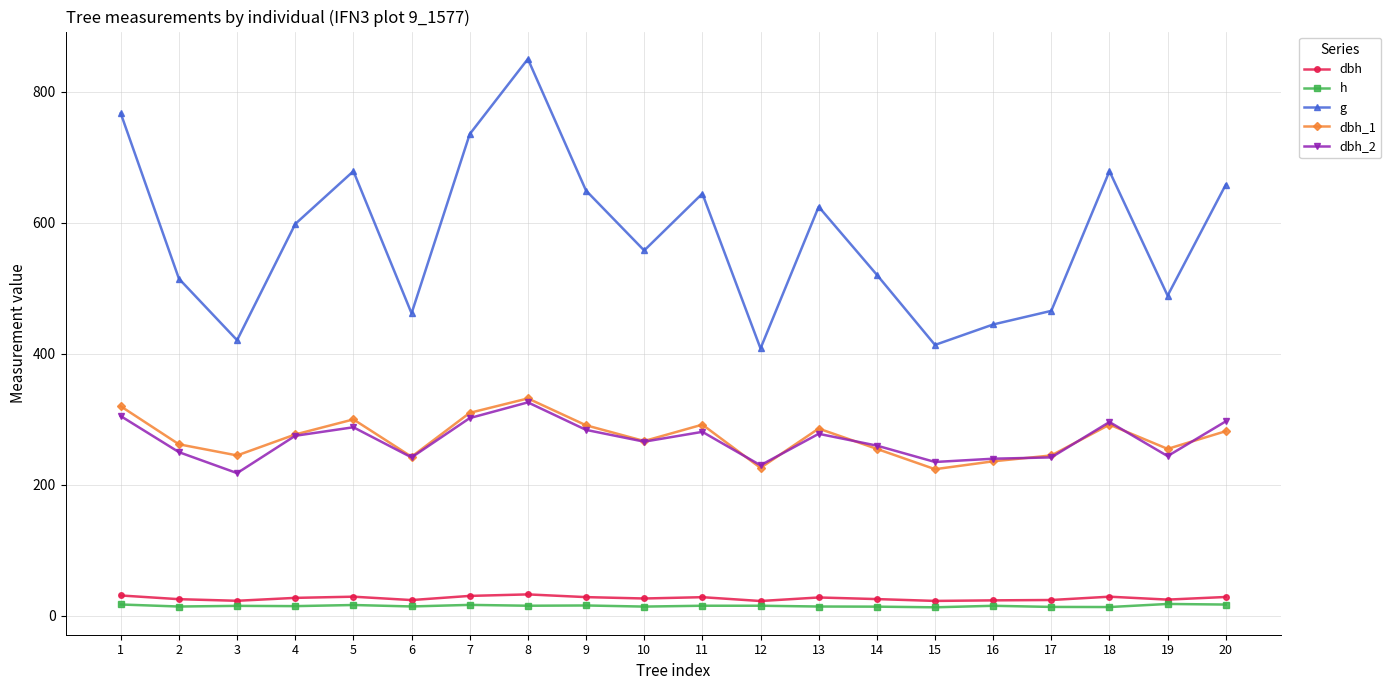

What is the greatest value displayed?

850.1